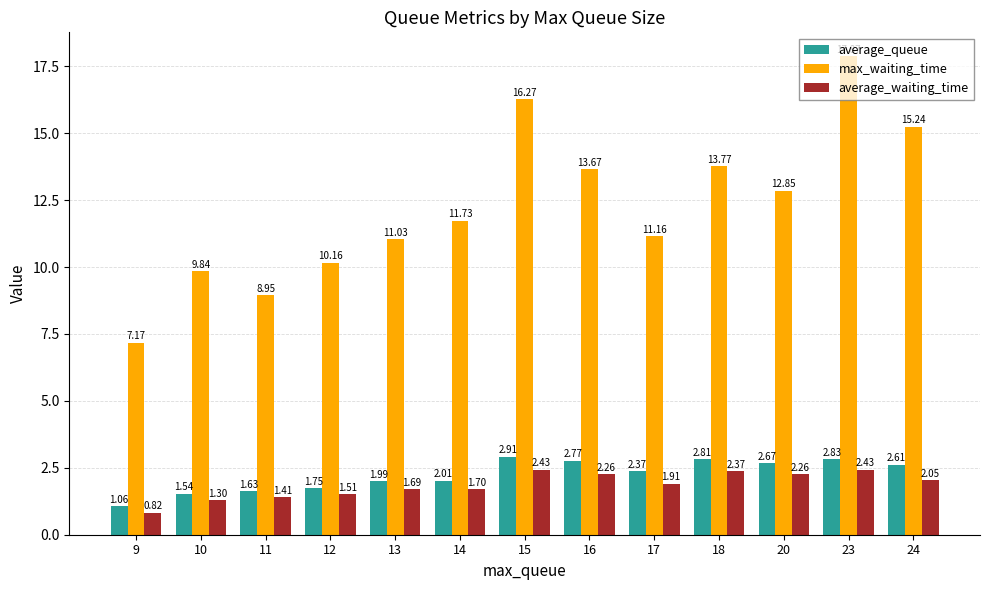

What is the spread (max minus min) of values at 15?

13.8